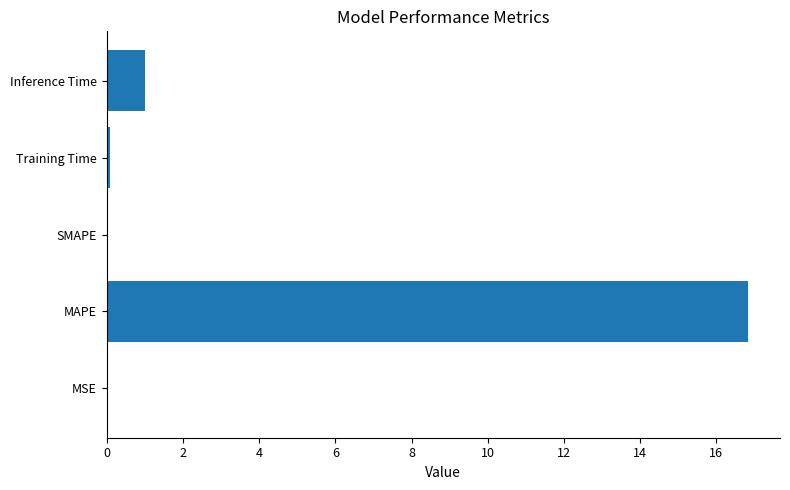

What is the sum of the values at Inference Time and MAPE?

17.8